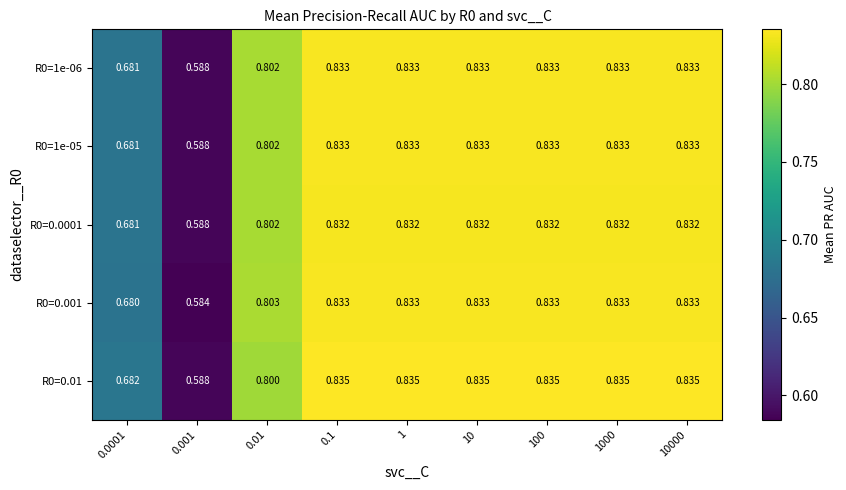

Is the value of R0=0.001 at 1 greater than the value of R0=1e-06 at 0.0001?

Yes